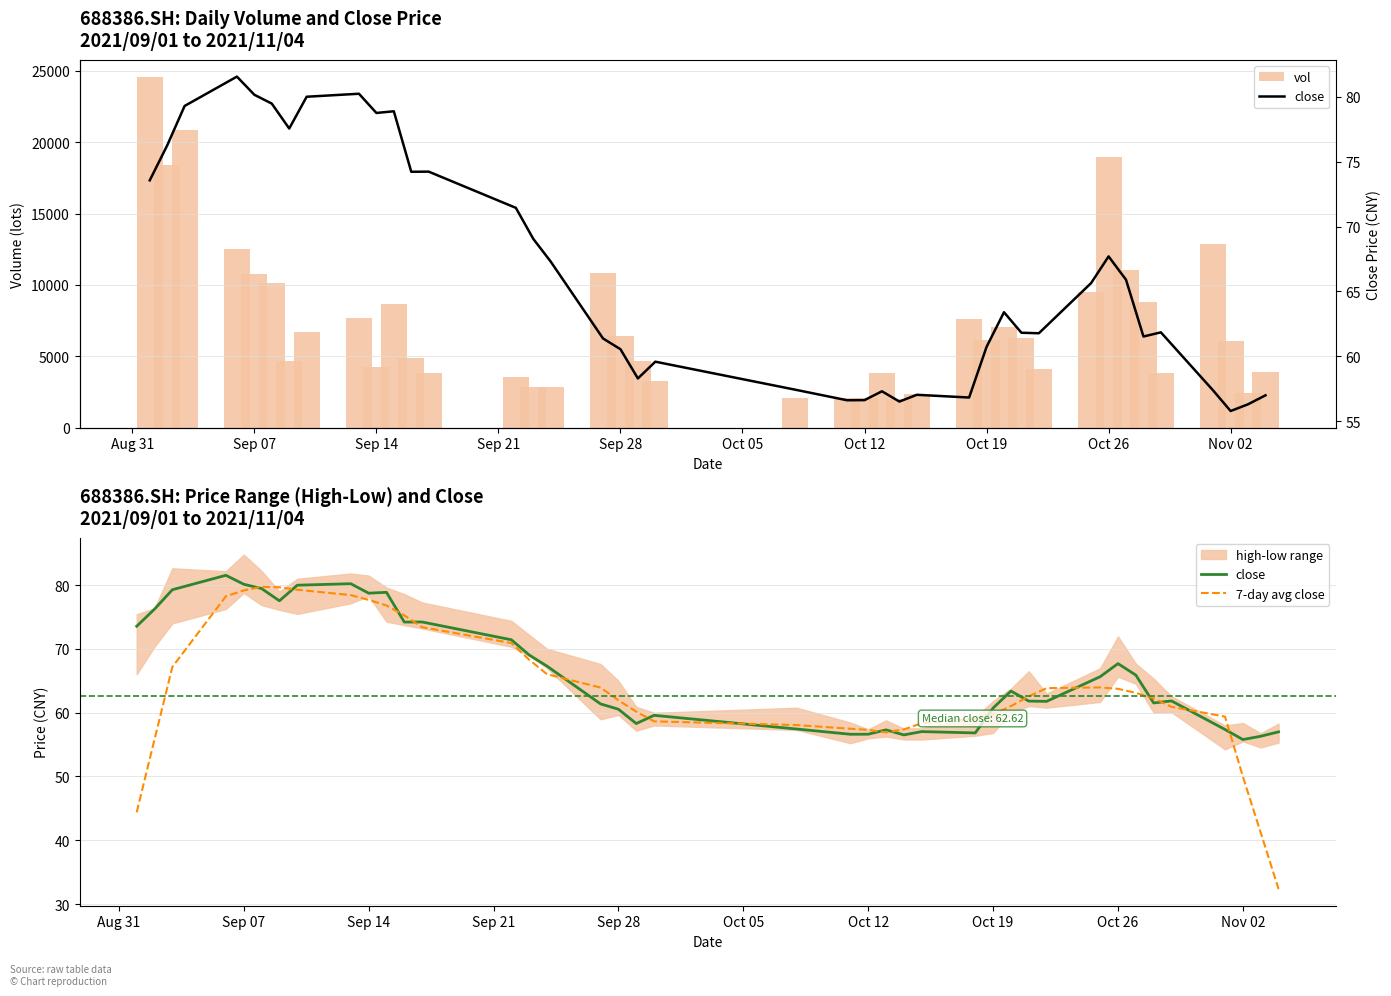

What is the average value of the vol series?

7390.2